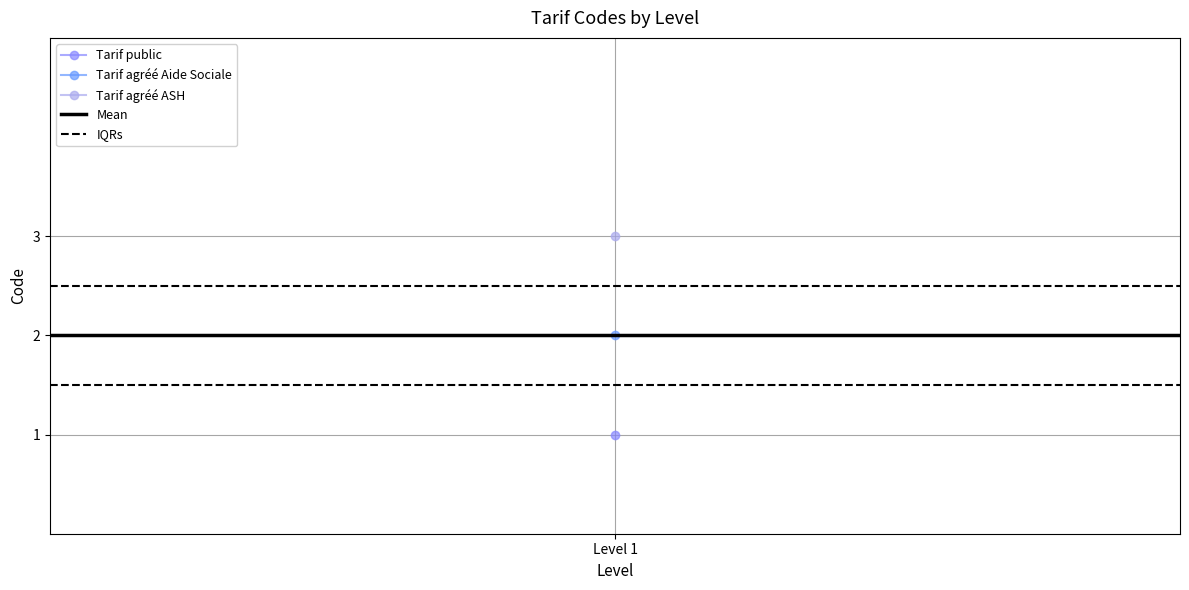

Read the IQRs value at Level 1.

1.5